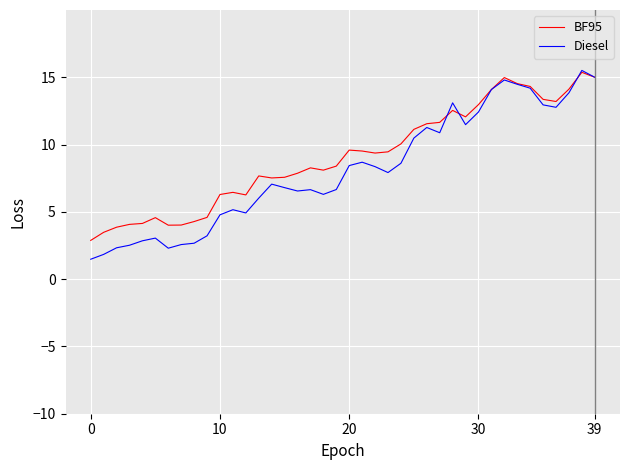

What is the maximum value for BF95?

15.4